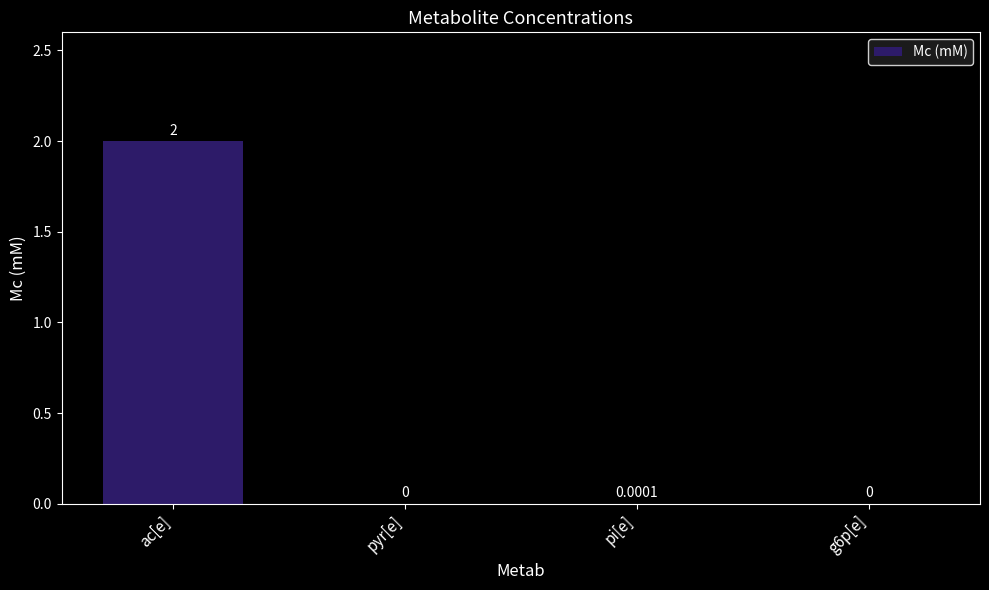

What is the change in value from ac[e] to pyr[e]?

-2.0